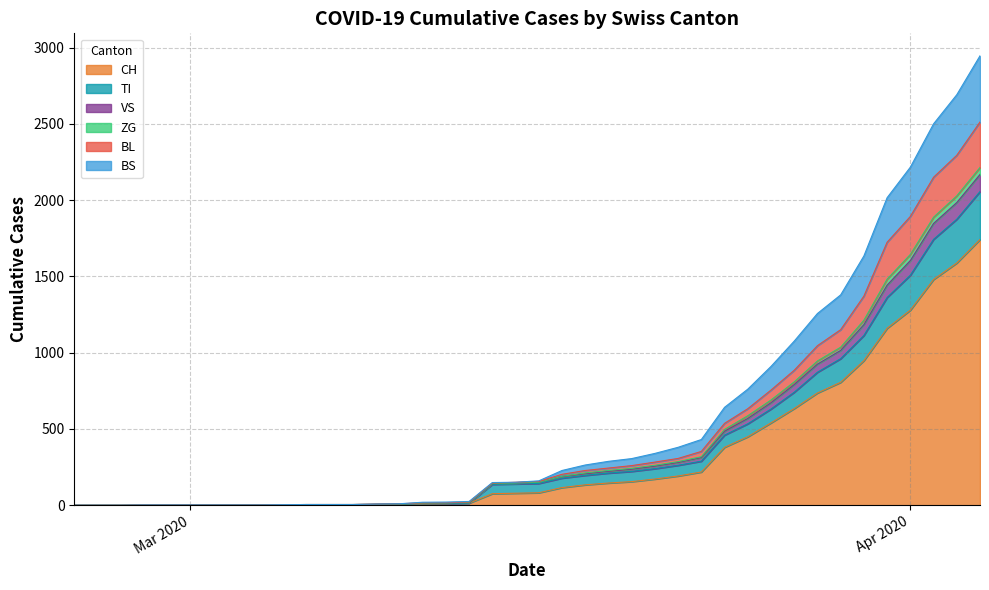

What is the highest value of the CH series?

1742